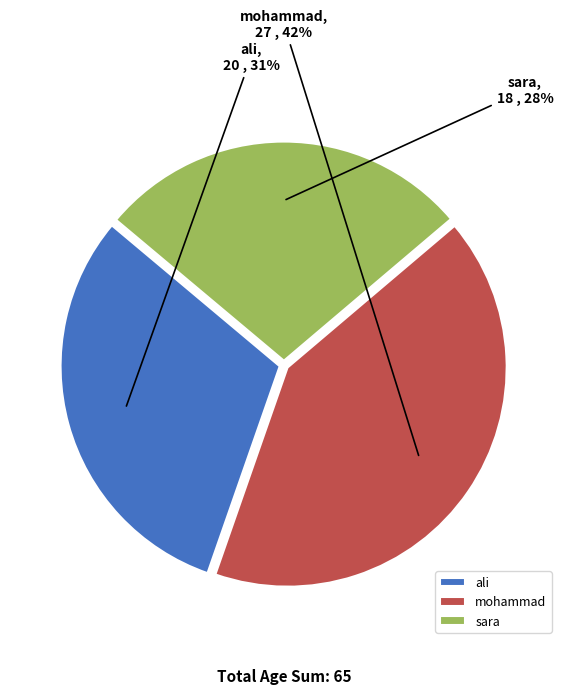

Count the number of slices in the pie.

3